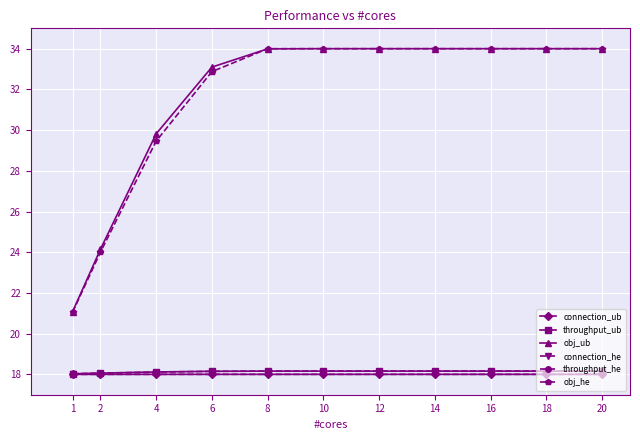

Is the value of obj_ub at 12 greater than the value of throughput_ub at 2?

Yes